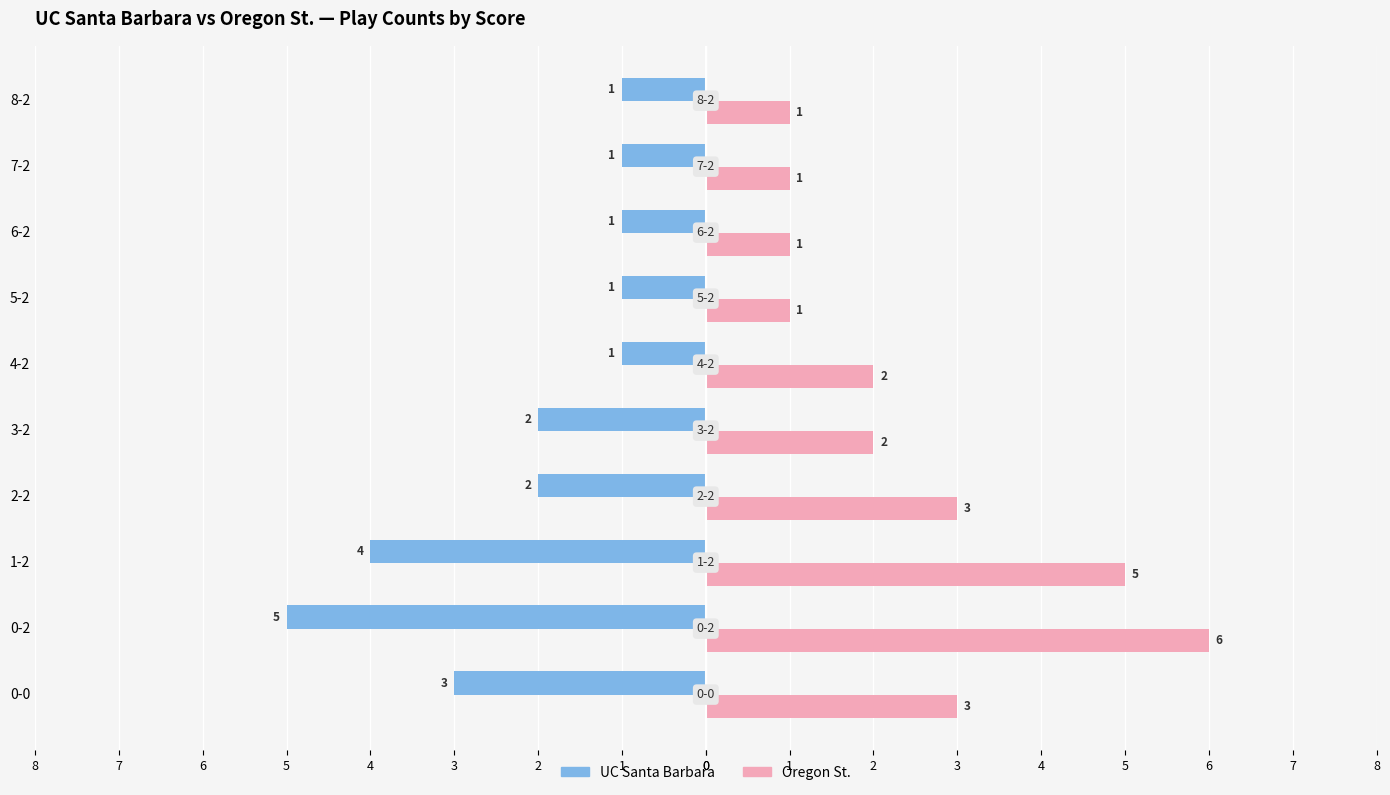

What is the difference between the maximum and minimum values in the UC Santa Barbara series?

4